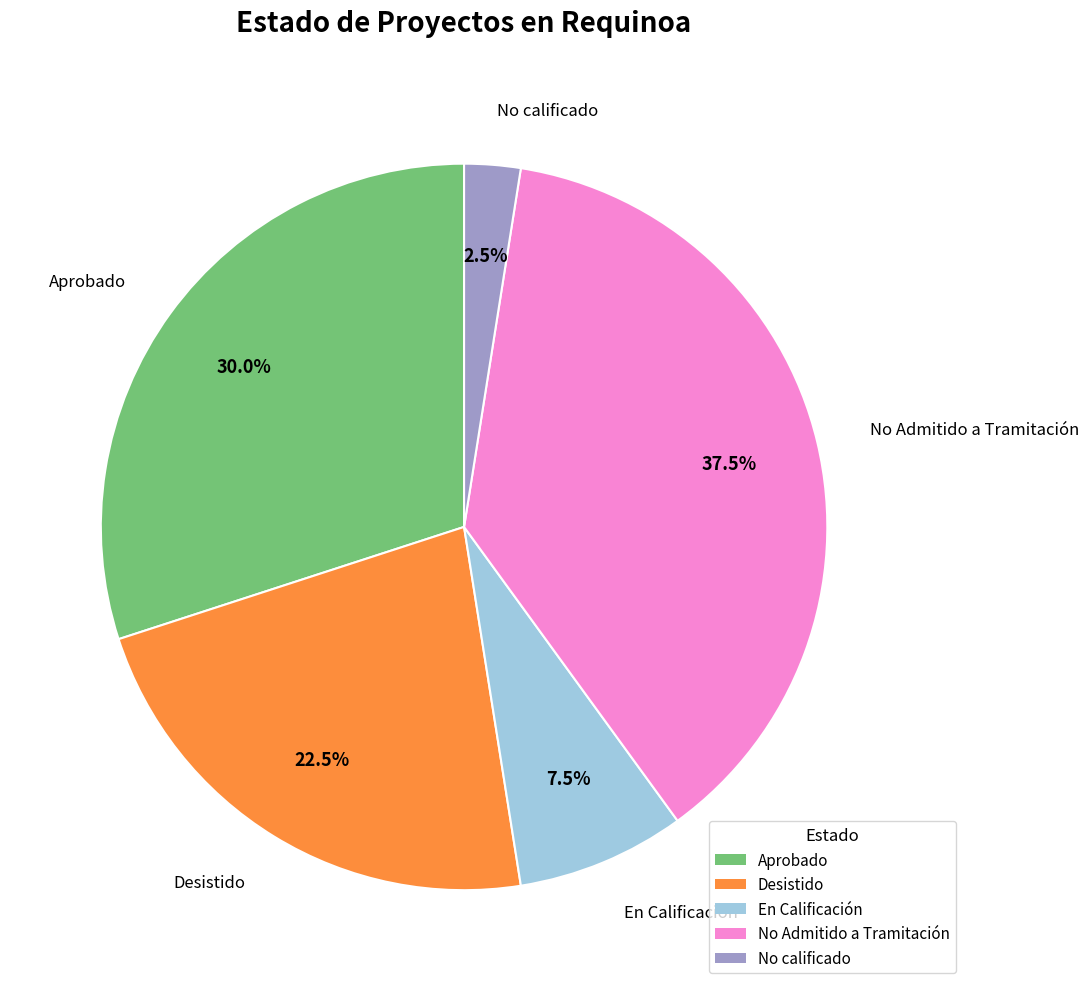

Is there a majority slice in this chart?

No